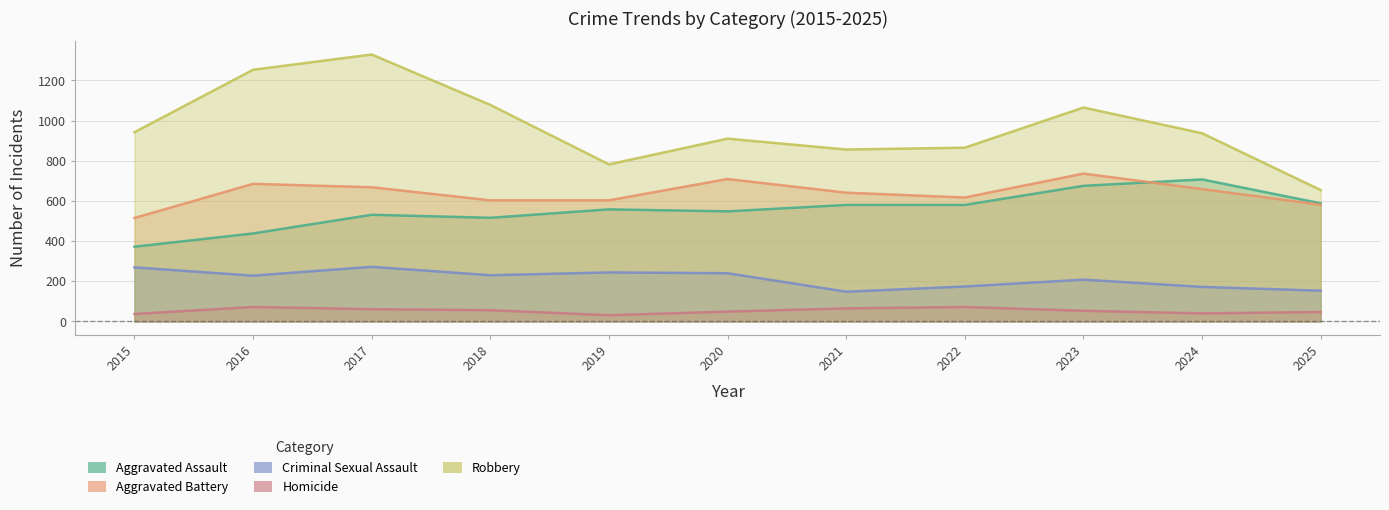

The value of Aggravated Assault at 2017 is 531. True or false?

True